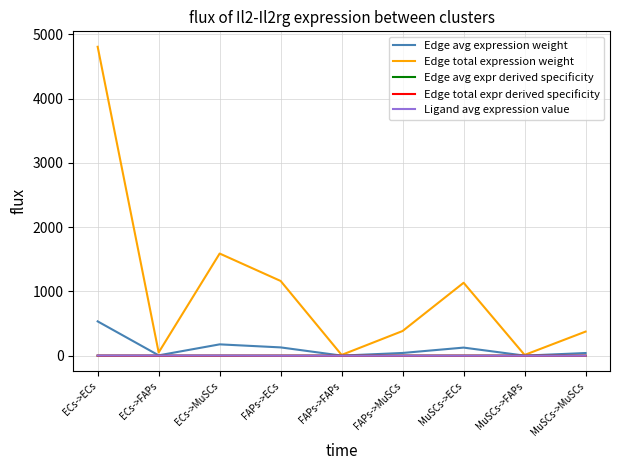

Is this an area chart (filled region under the line)?

No